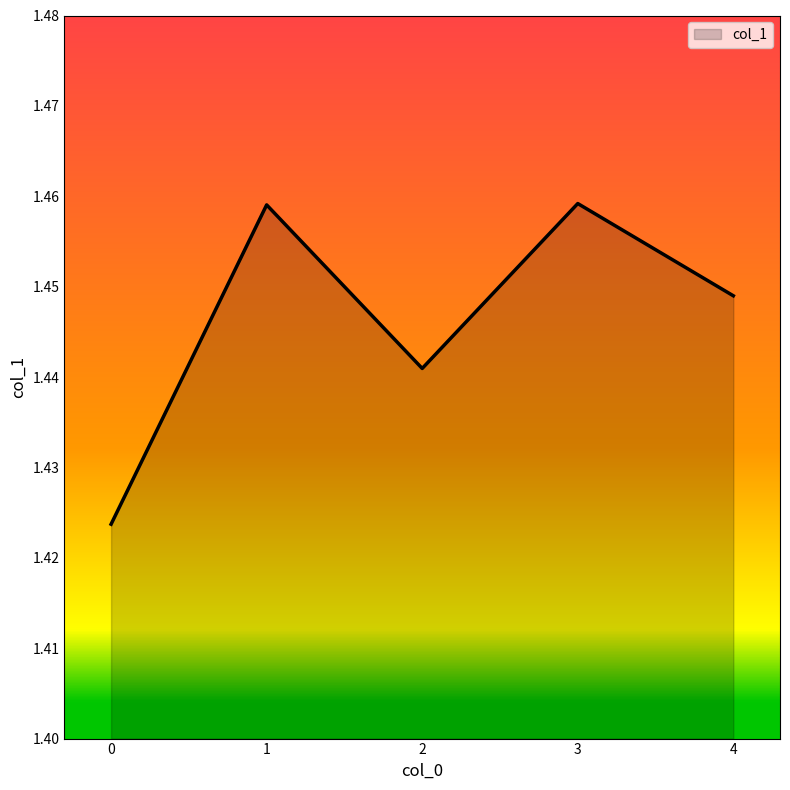

True or false: there are more than 0 points higher than both neighbors.

True